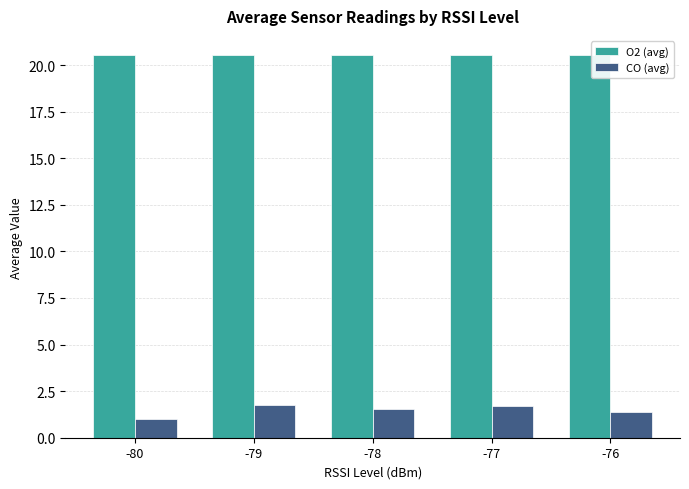

Is it true that O2 (avg) equals 20.5 at -79?

True